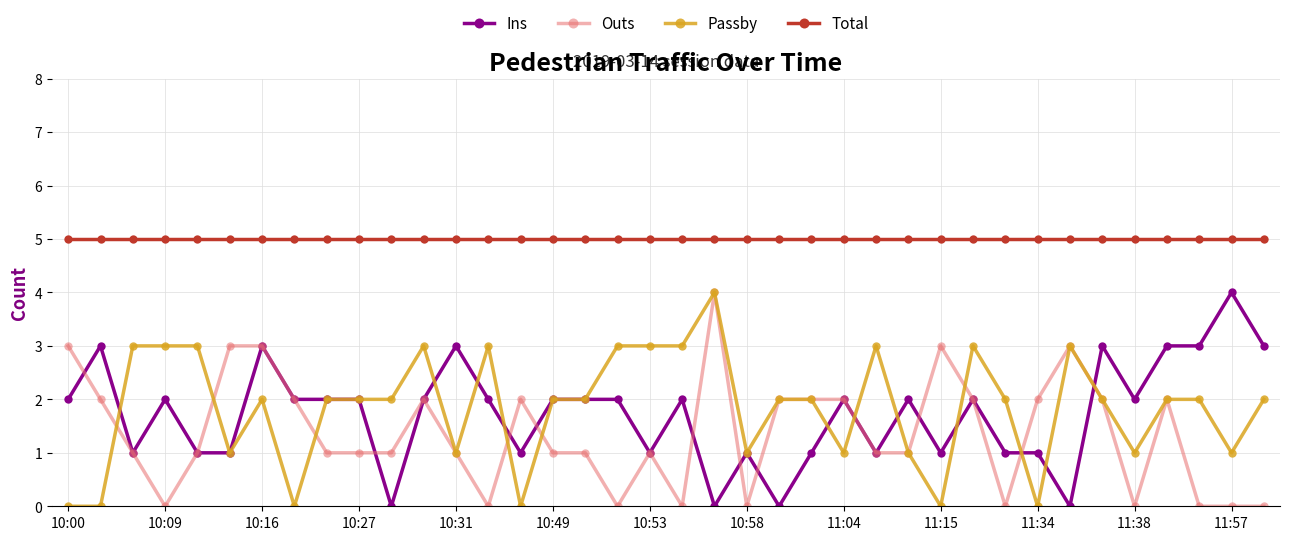

How many categories are shown in the chart?

38